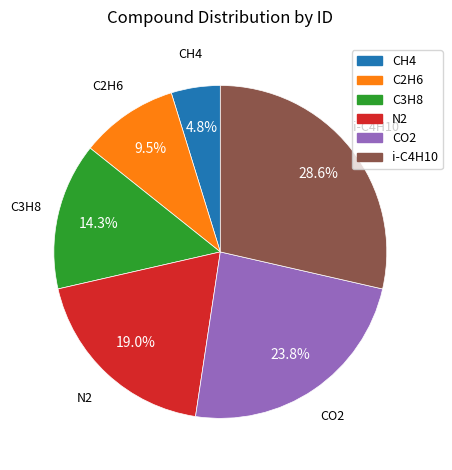

How much of the chart is everything except C3H8?

85.7%